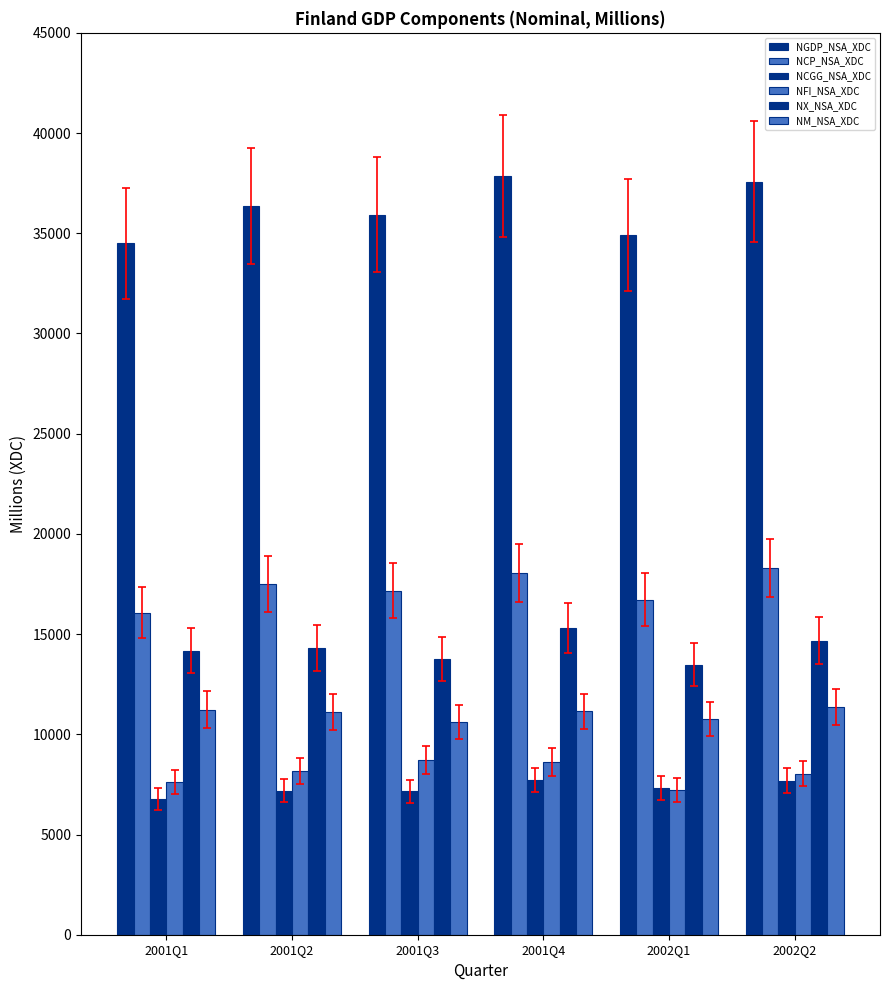

How many groups of bars are there?

6